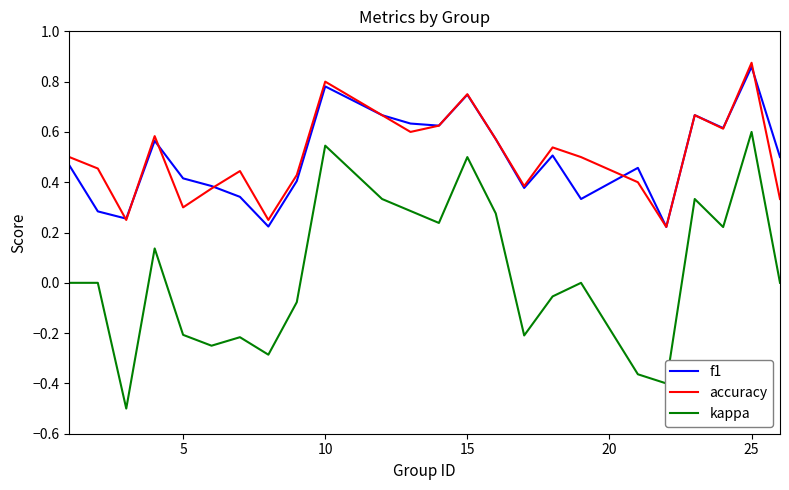

What is the smallest value displayed?

-0.5